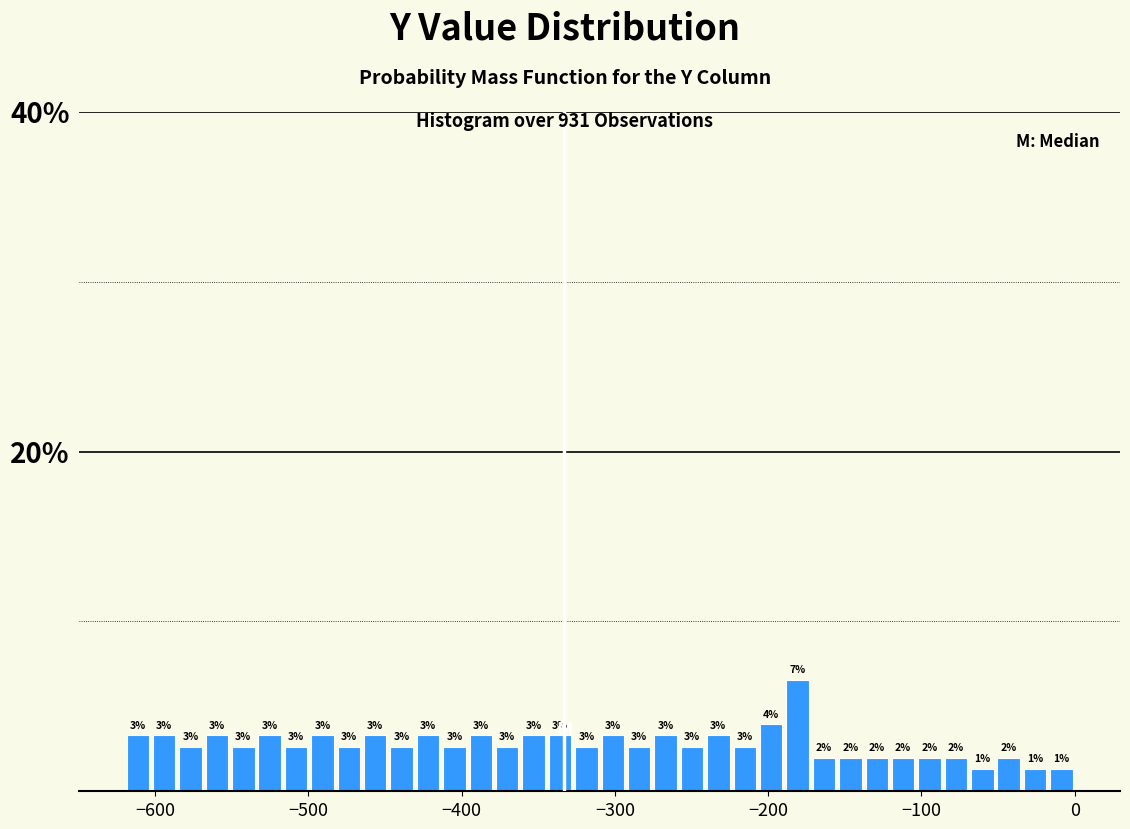

Around what value on the x-axis is the tallest bar? Give the approximate position of its centre, as read against the axis.

-180